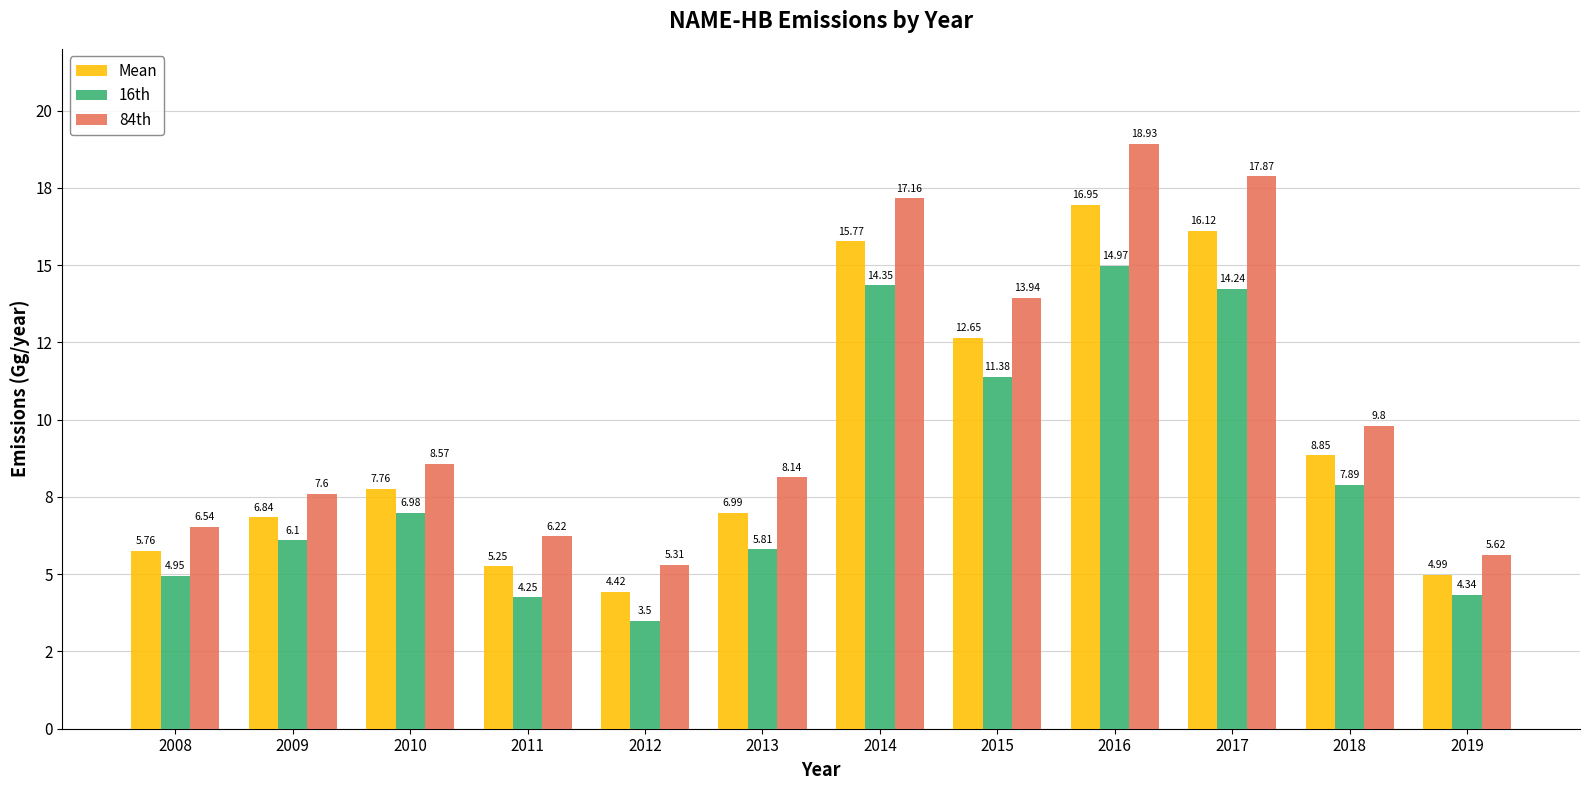

What are all the series names shown in the legend?

Mean, 16th, 84th